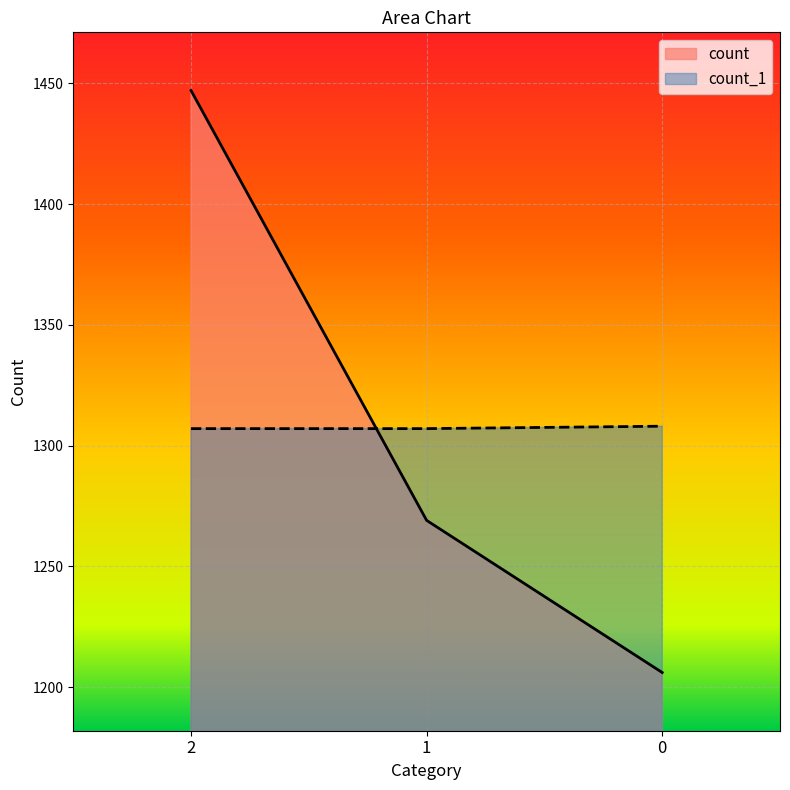

What is the average value of the count series?

1307